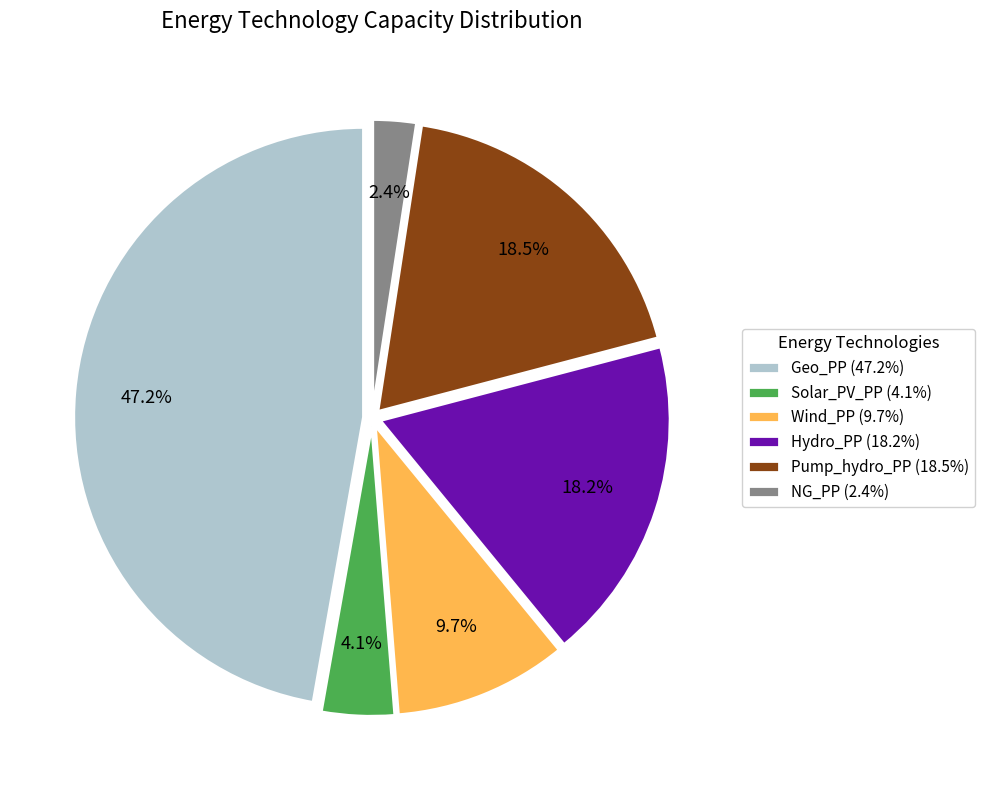

True or false: NG_PP accounts for 15% of the total.

False